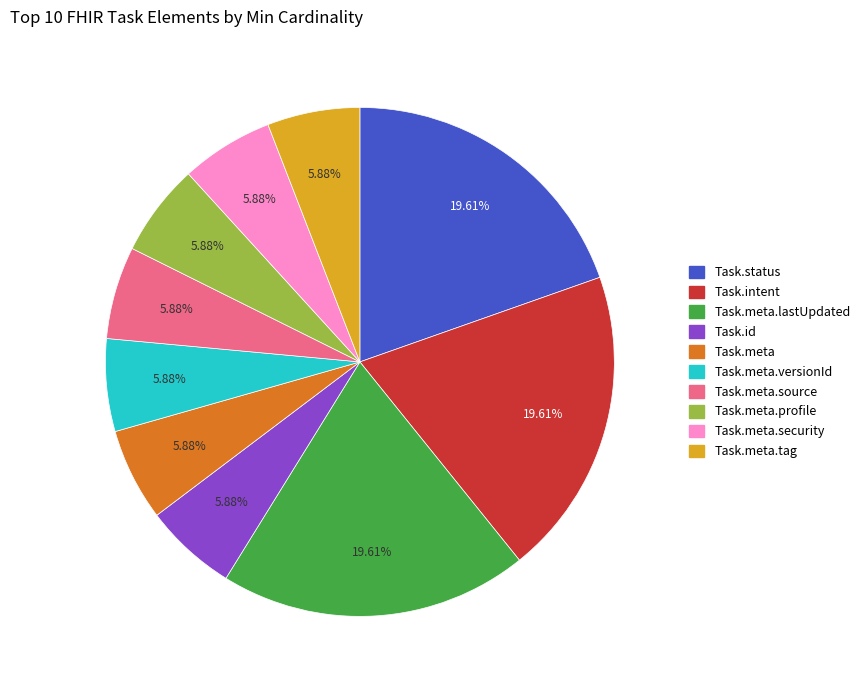

Count the number of slices in the pie.

10